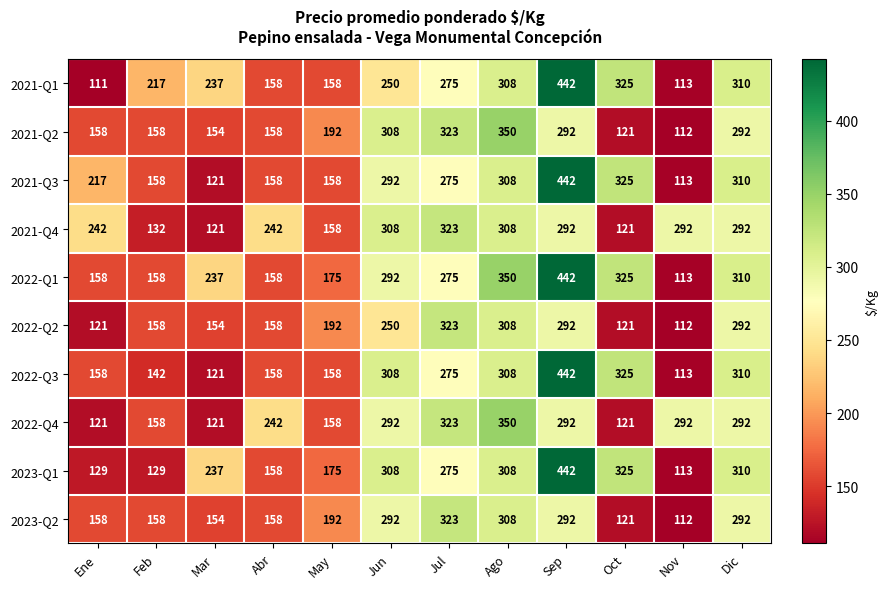

True or false: 2021-Q4 has a value of 66 at Mar.

False